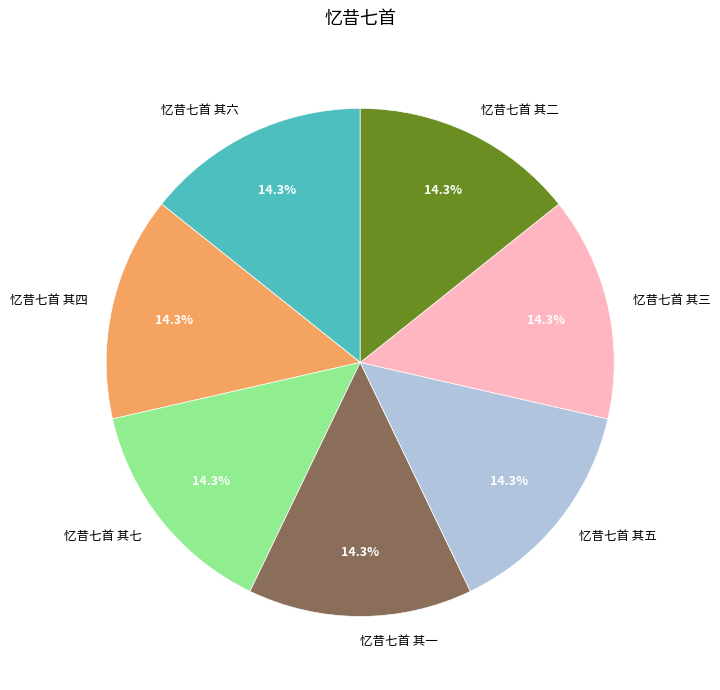

How much of the chart is everything except 忆昔七首 其二?

85.7%